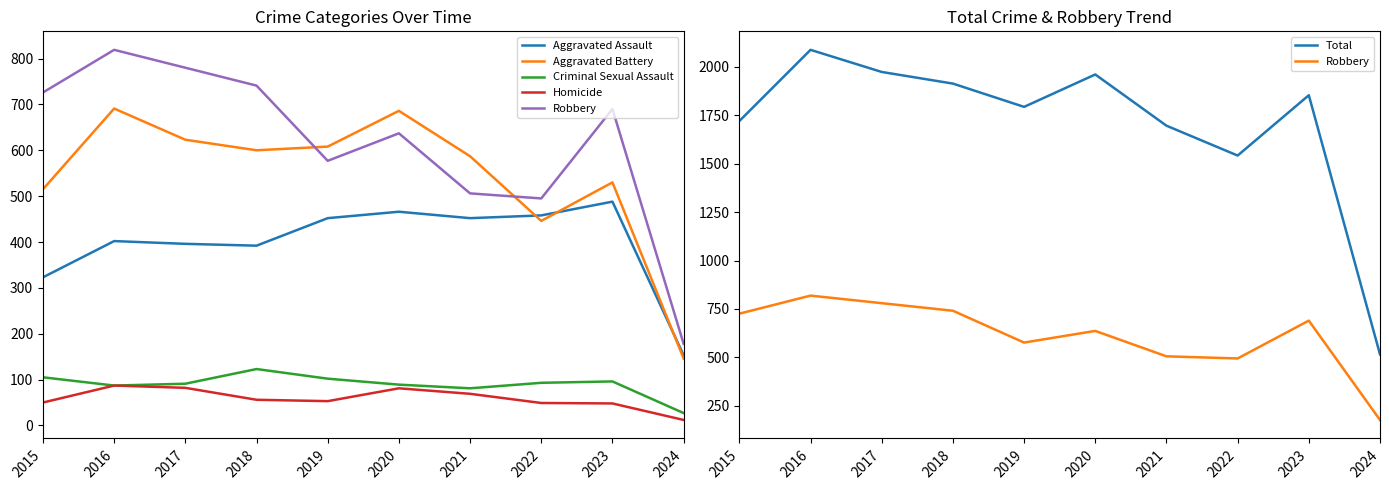

Is the value of Total at 2024 greater than the value of Robbery at 2017?

No